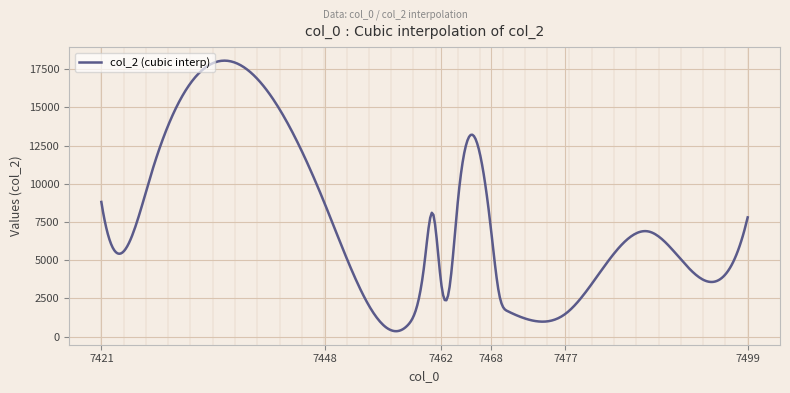

How many lines are shown in the chart?

1